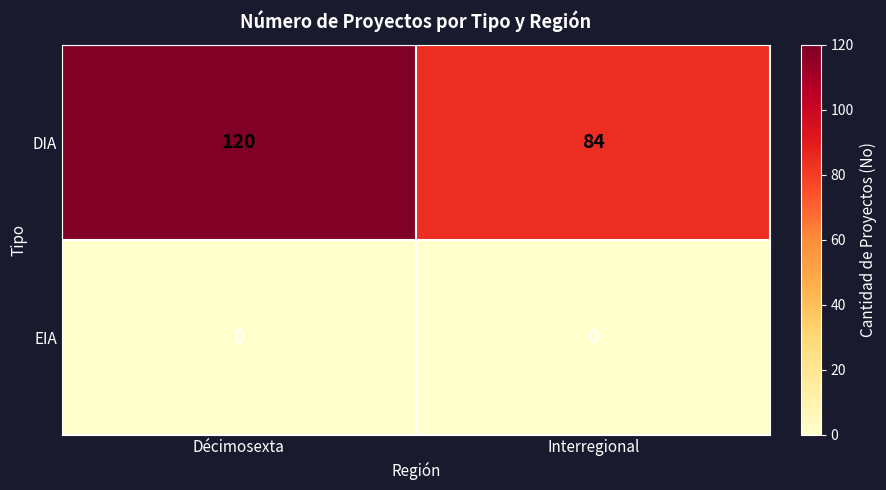

Reading left to right, transcribe all the data shown in this chart.

DIA: 120	84
EIA: 0	0